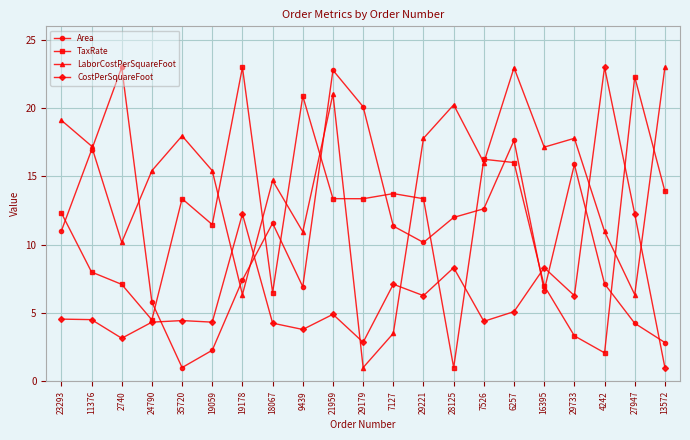

Between 28125 and 27947, which series saw the biggest shift?

TaxRate